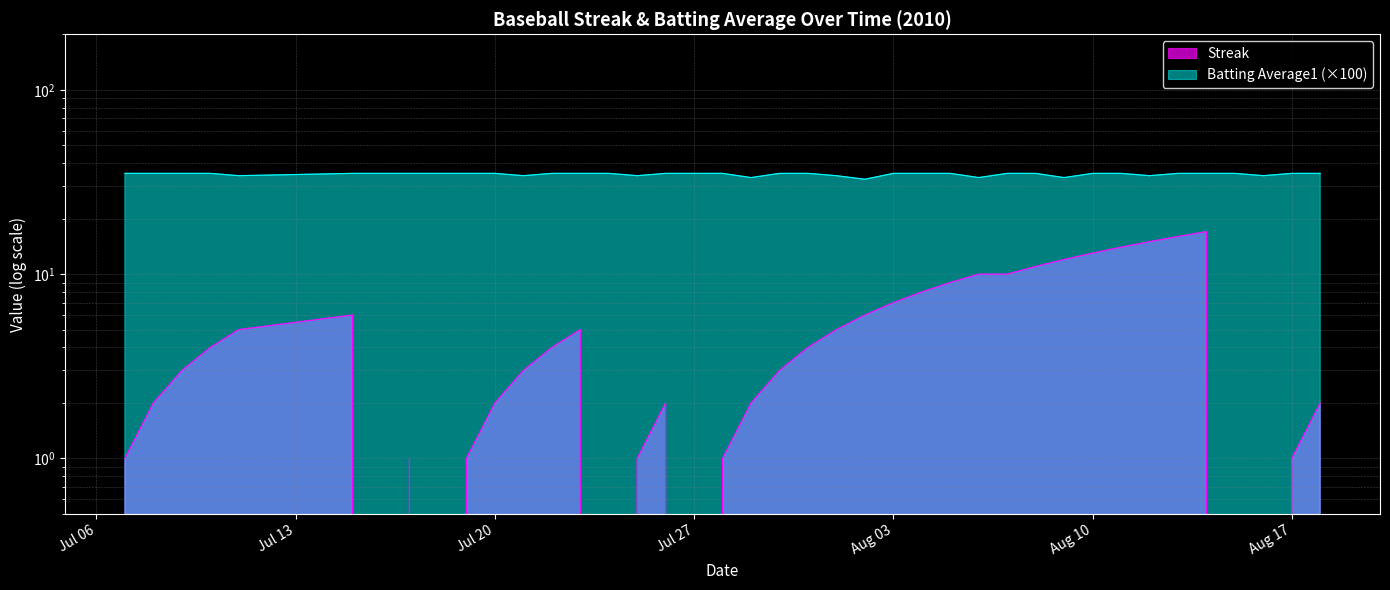

True or false: Streak has more than 0 points higher than both neighbors.

True